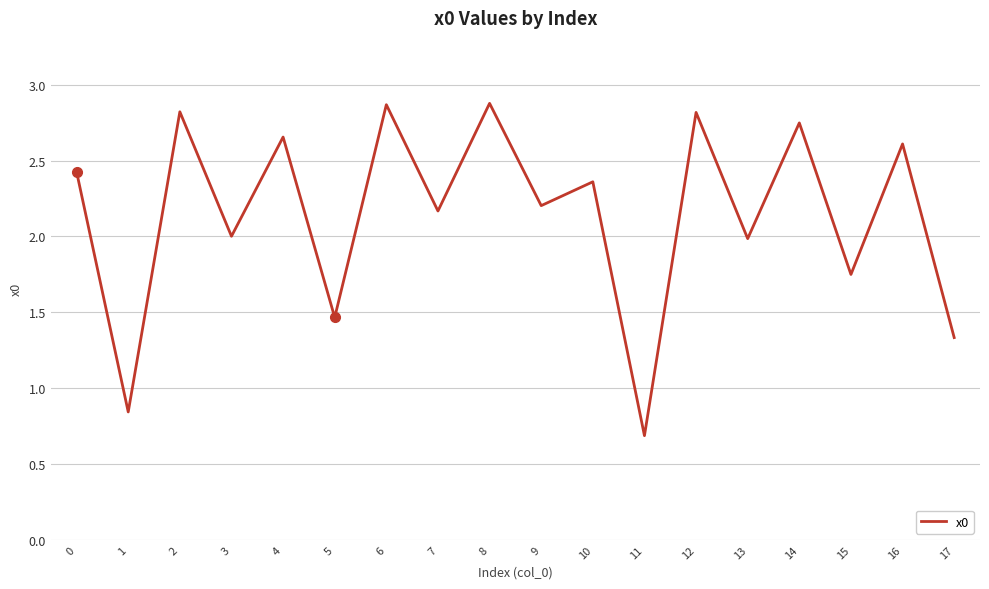

What is the change in value from 0 to 5?

-1.0